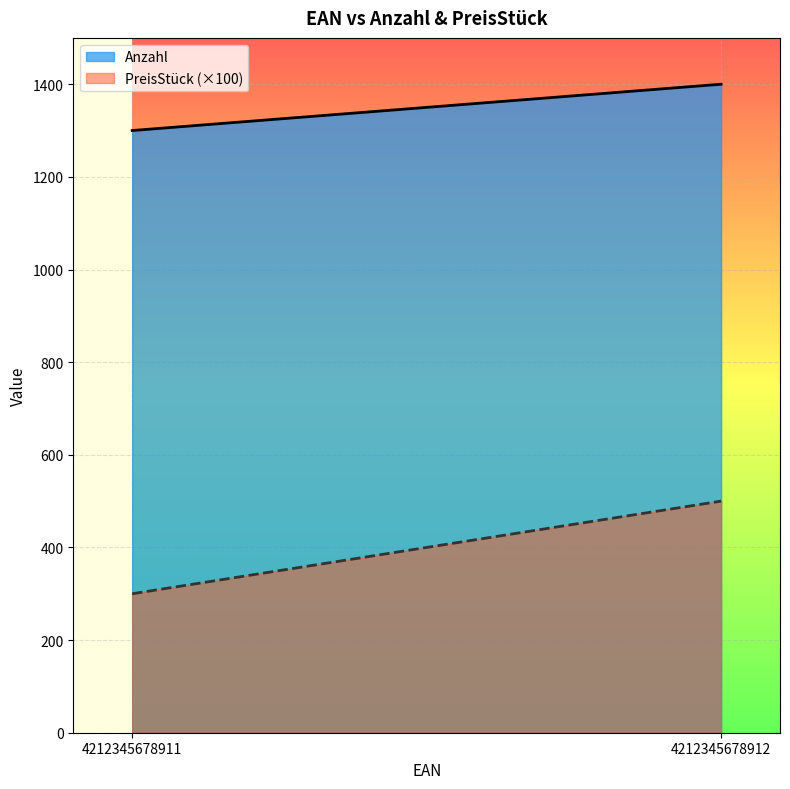

Reading right to left, what are all the values shown in this chart?

Anzahl: 1400	1300
PreisStück: 5	3